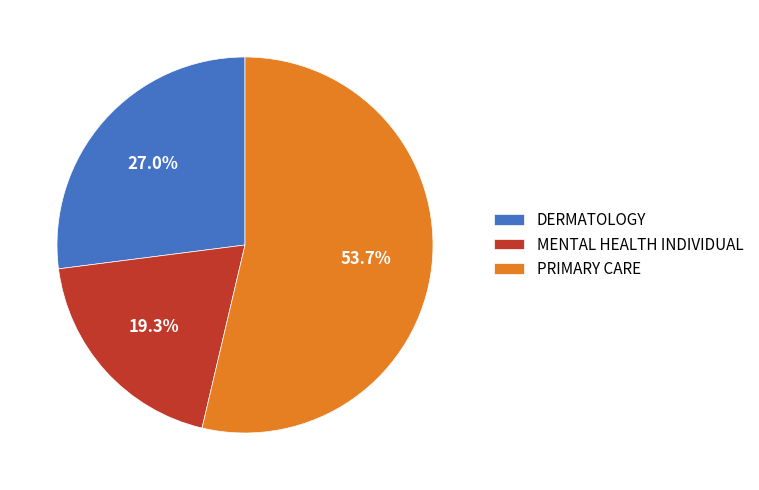

Is there any slice that represents more than half of the pie?

Yes